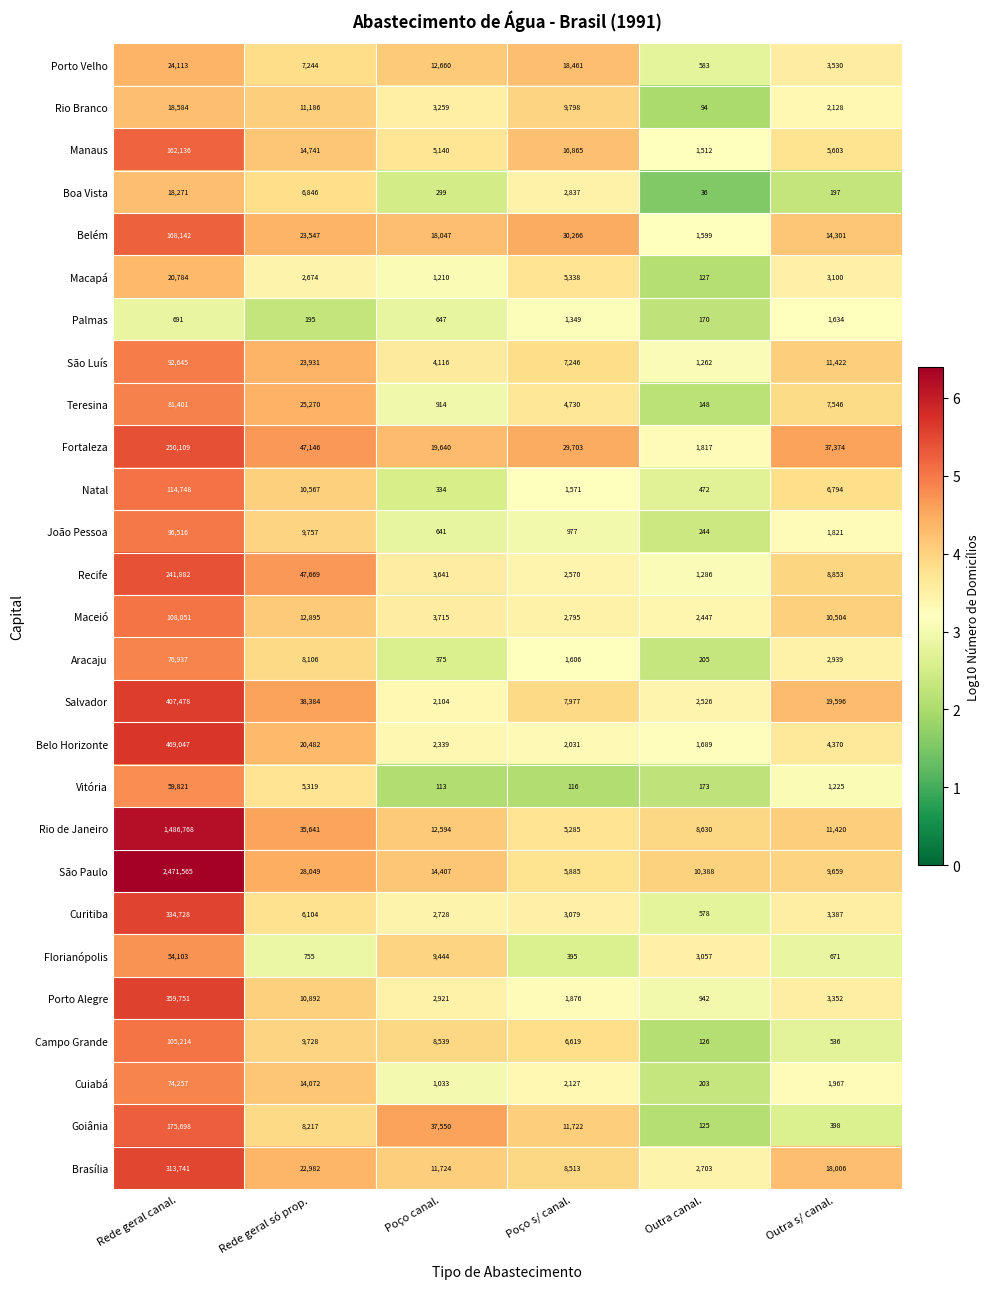

What is the sum of the Macapá values at Outra s/ canal. and Poço s/ canal.?

8438